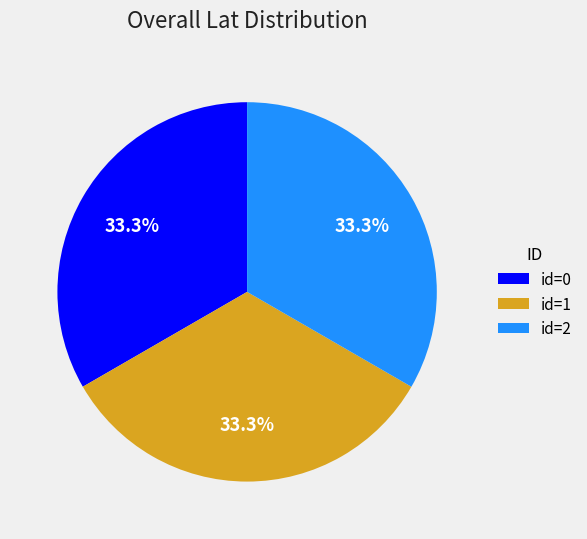

Approximately how many times larger is the value at id=1 compared to id=2?

1.0